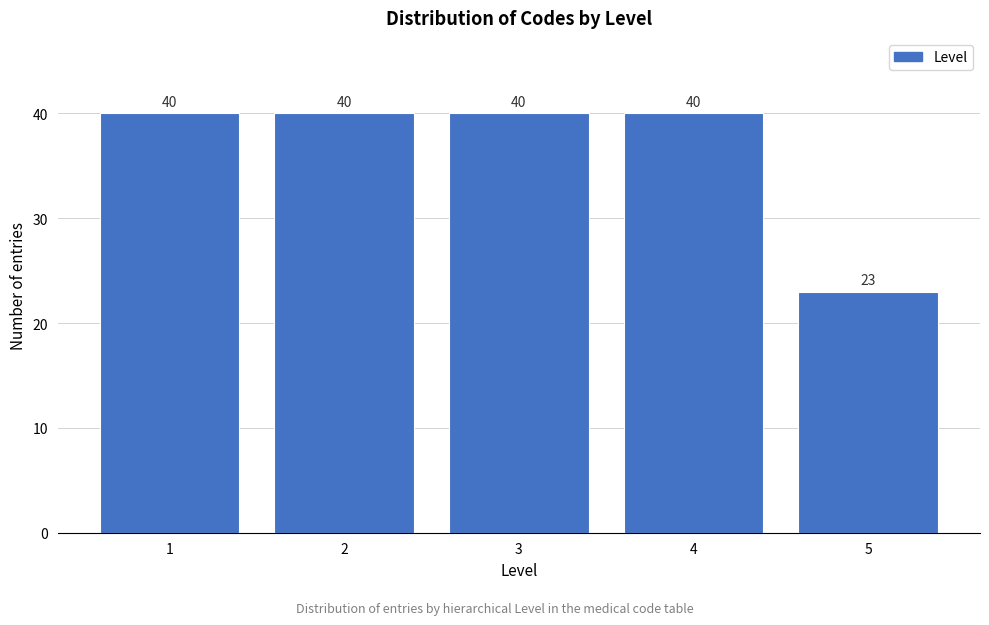

Reading left to right, transcribe all the data shown in this chart.

40	40	40	40	23